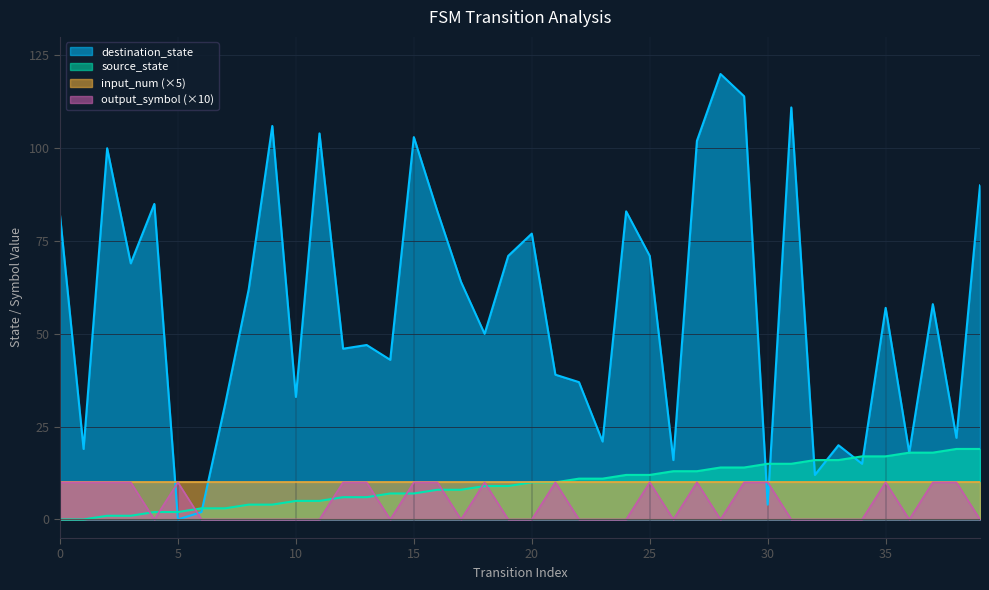

True or false: destination_state has more than 1 interior local peaks.

True